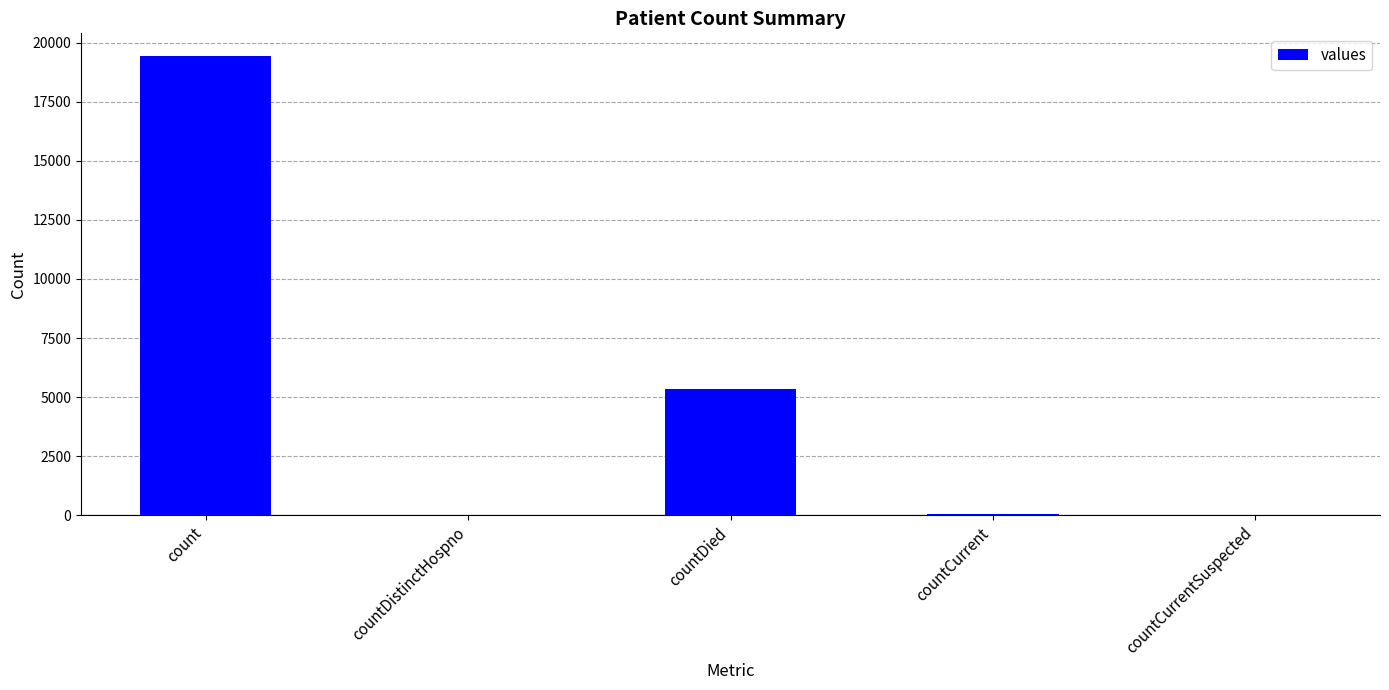

How many categories are shown in the chart?

5